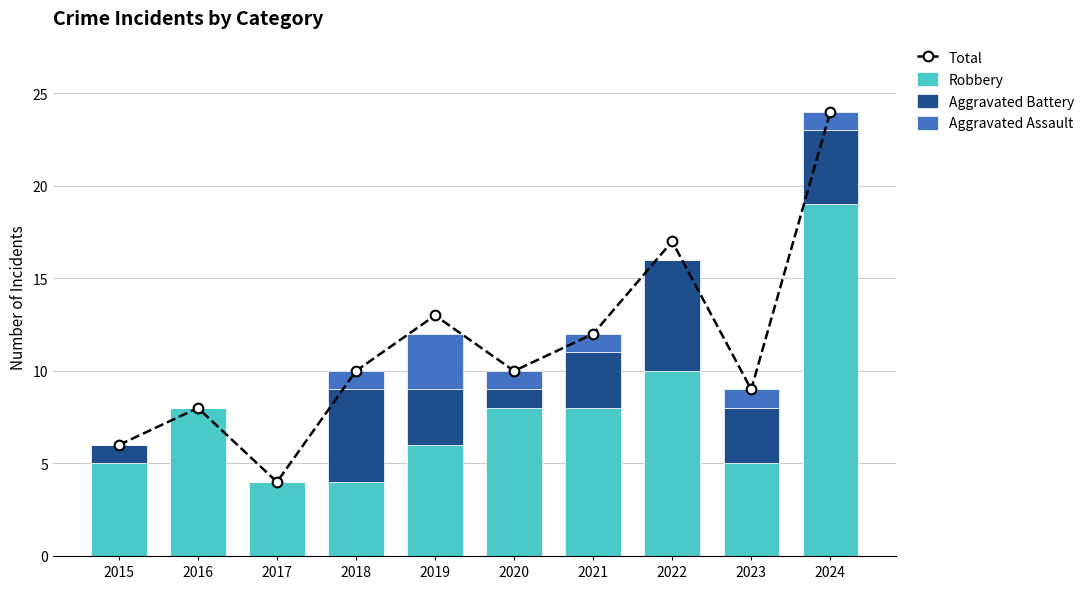

At which category is the sum across all series the highest?

2024